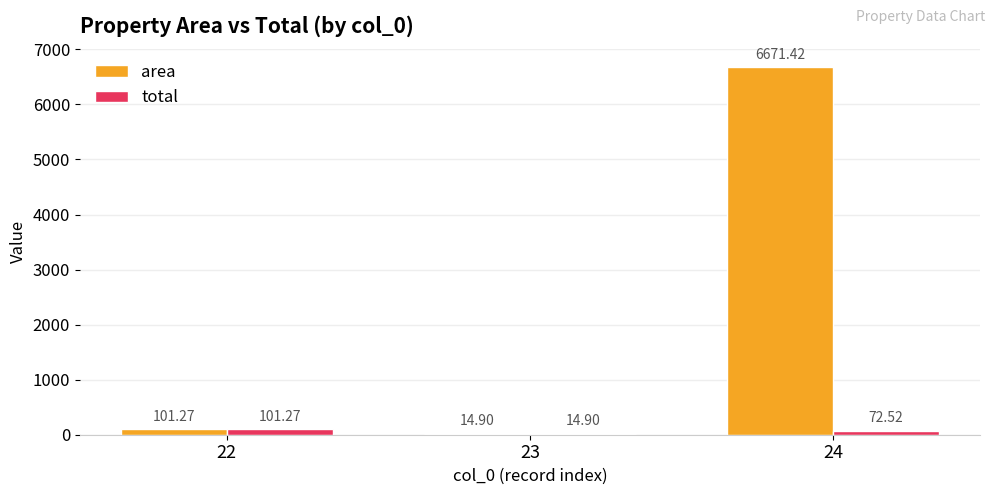

What is the total value across all series at 22?

202.5